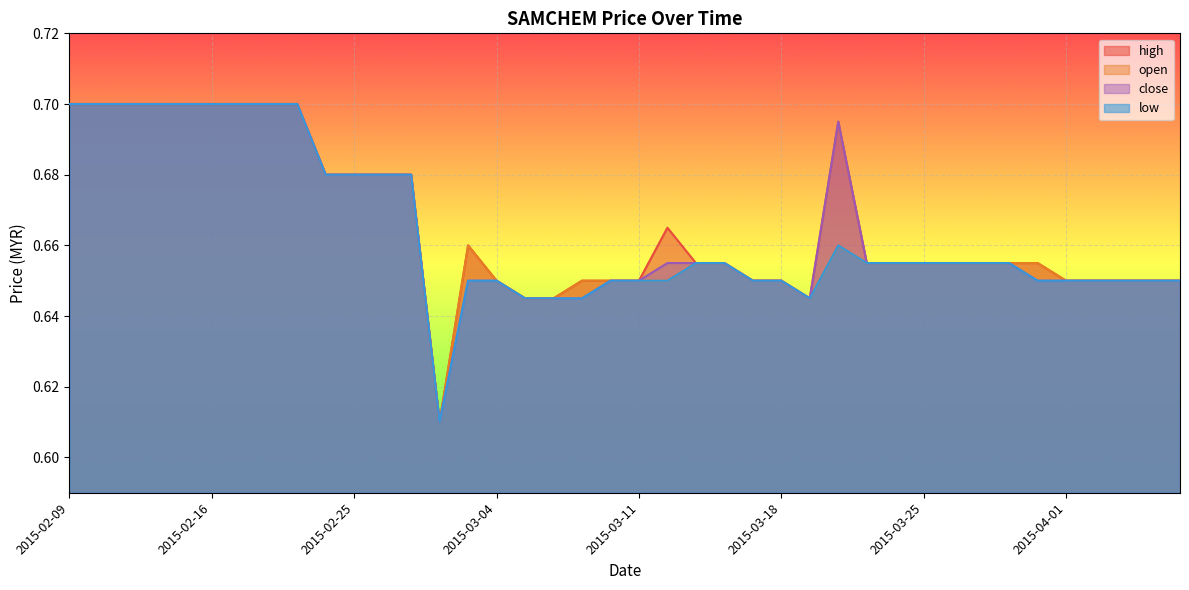

How many close values are between 0 and 1?

40